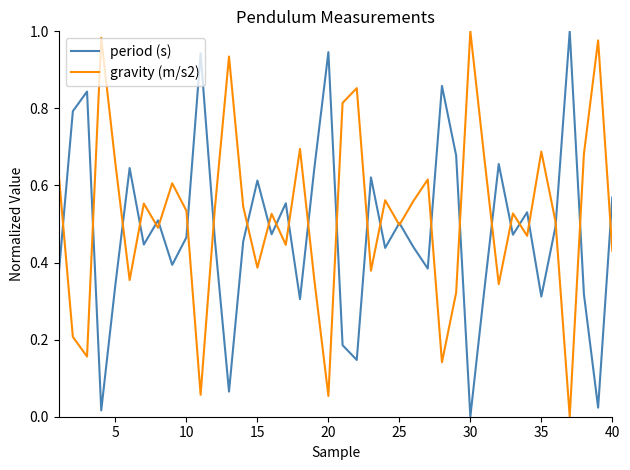

At 30, list the series in order from smallest to largest.

period (s), gravity (m/s2)